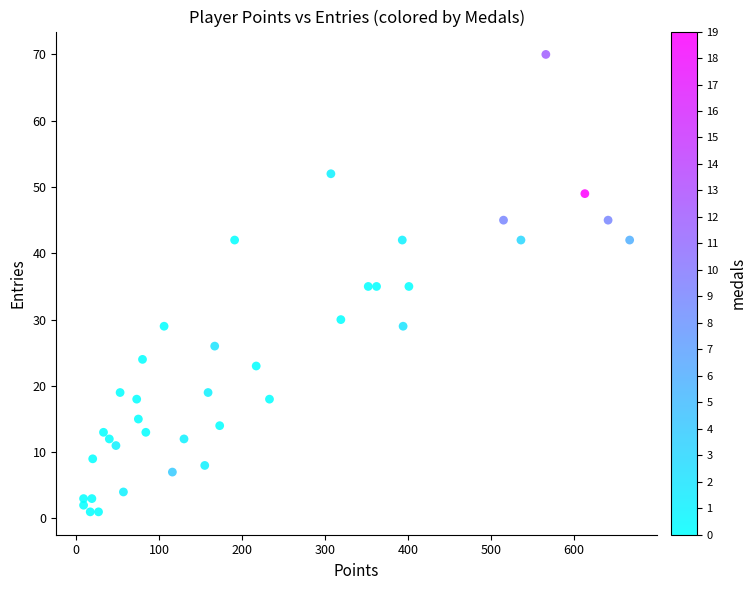

What is the range of X values (max minus min)?

658